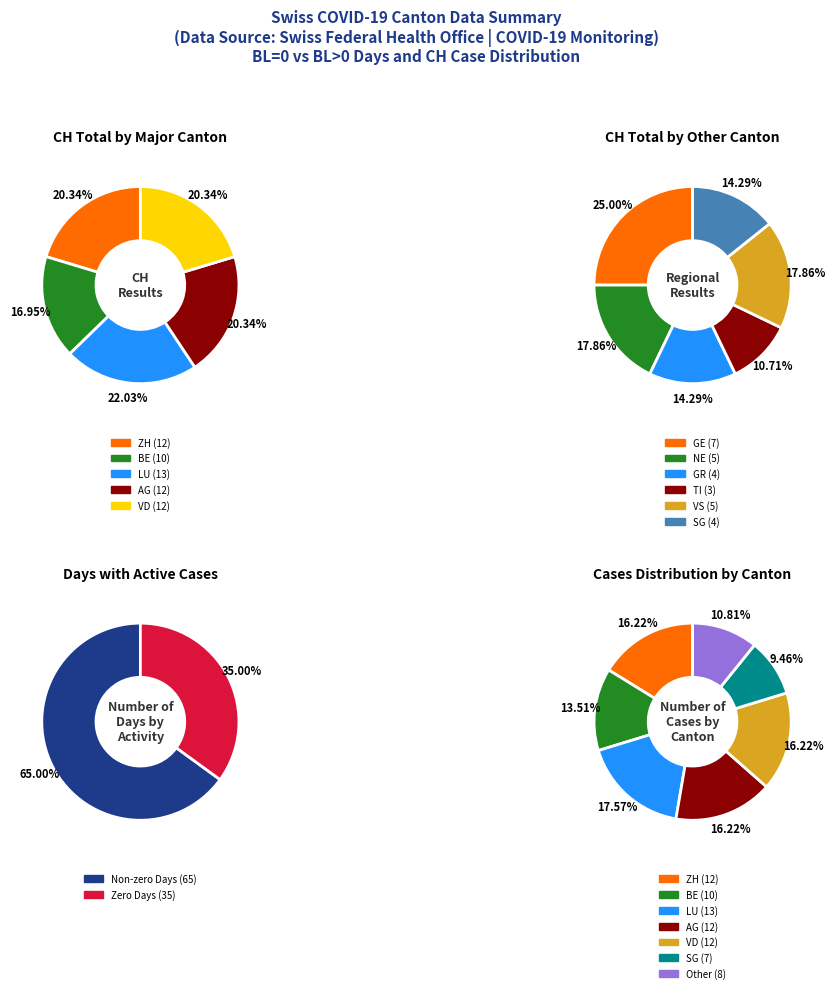

Between 25 and 37, which is larger?

37